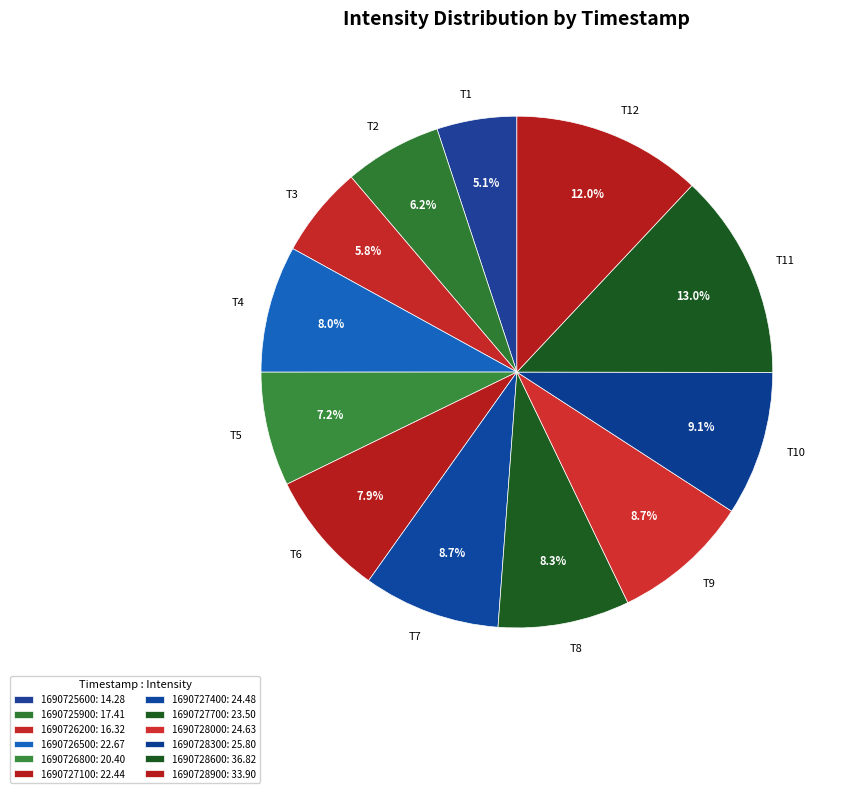

What is the largest slice in the pie chart?

1690728600